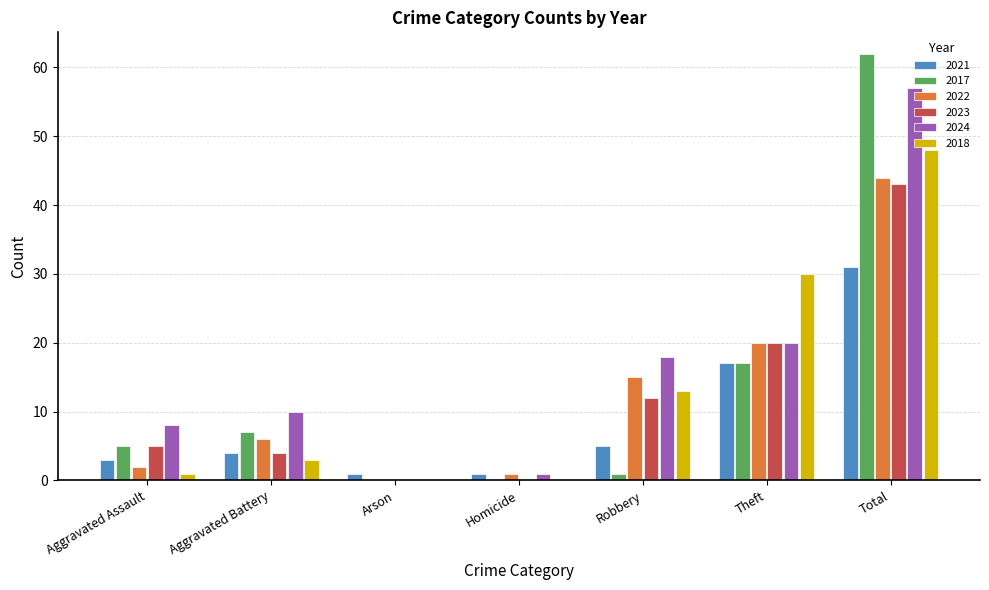

Where is 2024 nearest to the value 28?

Theft